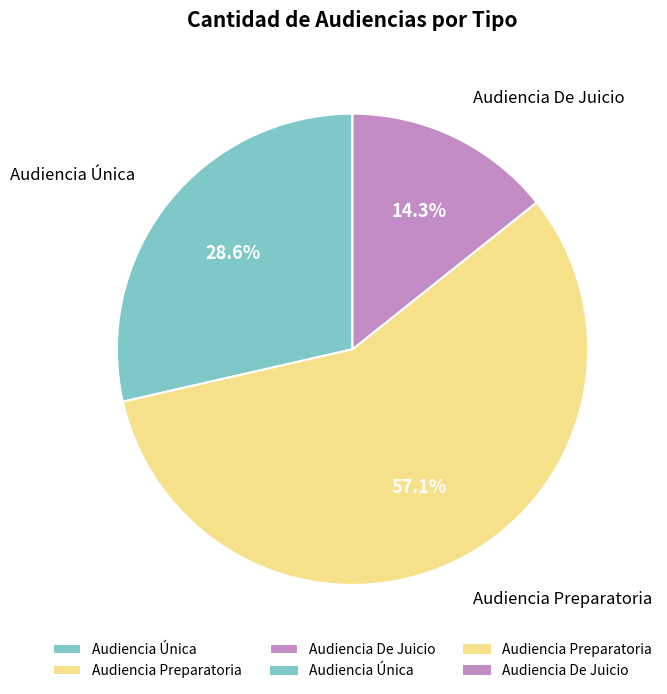

Which category has the smallest portion of the pie?

Audiencia De Juicio